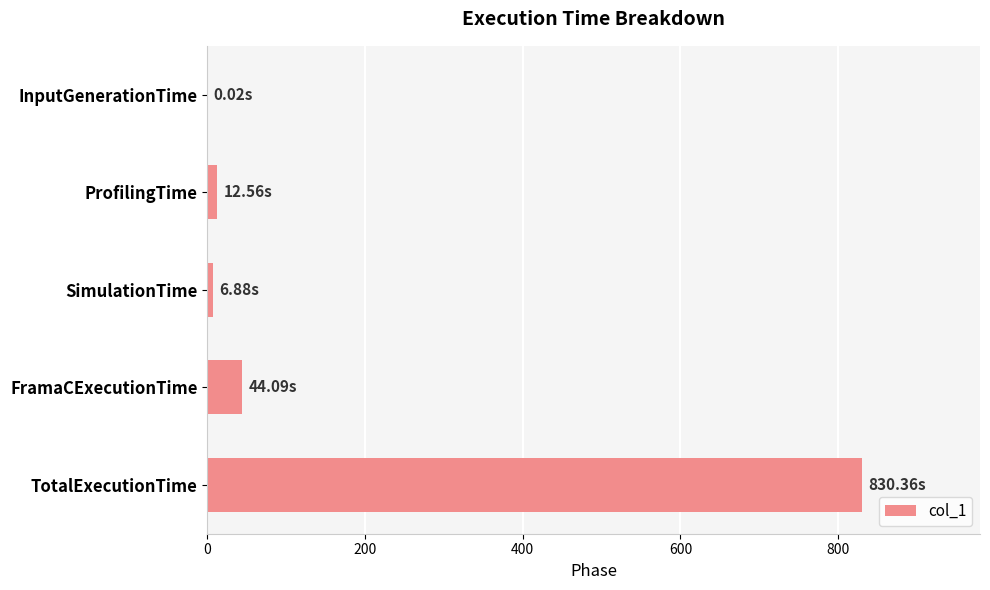

What is the sum of all values?

893.9